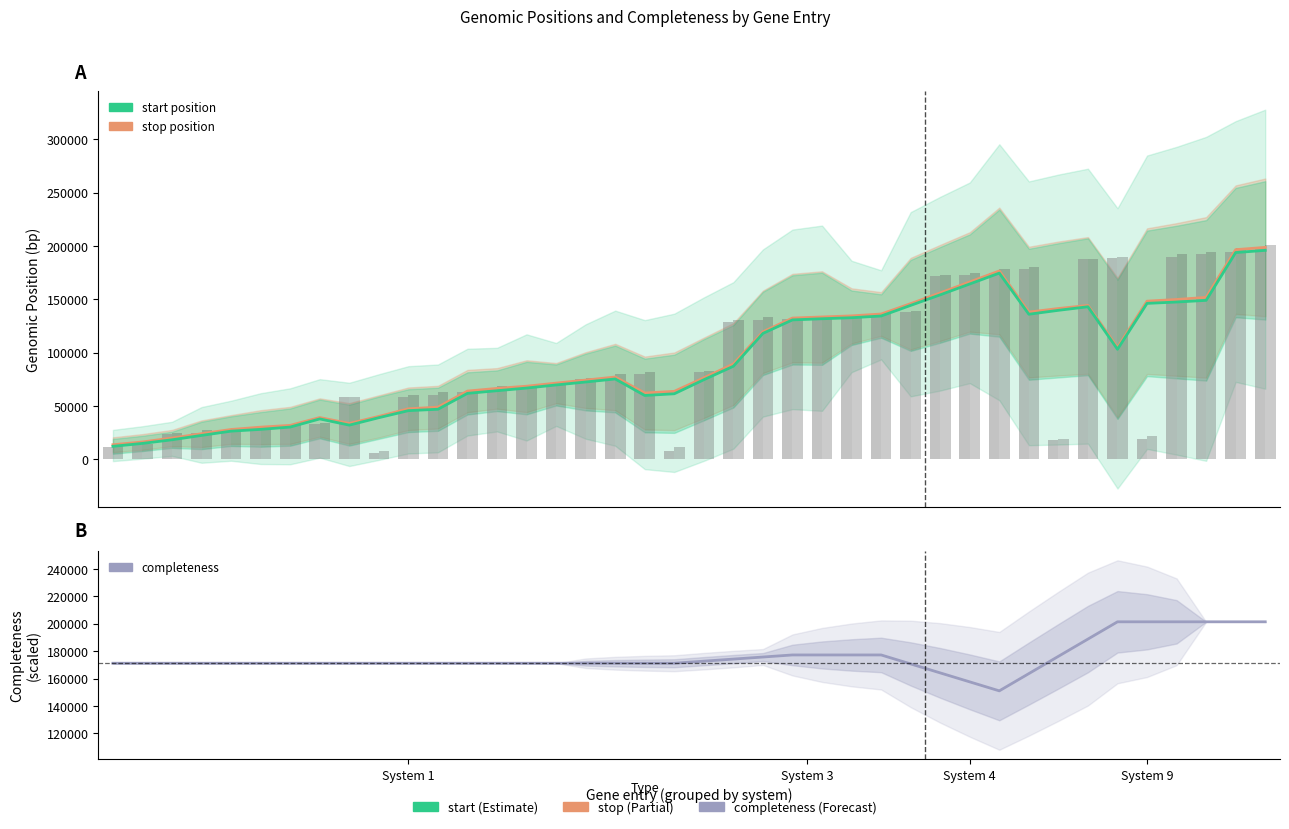

Are the bars horizontal?

No